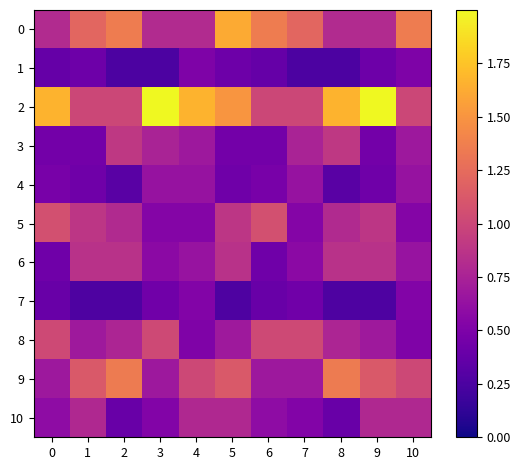

Which series has the largest total across all categories?

2